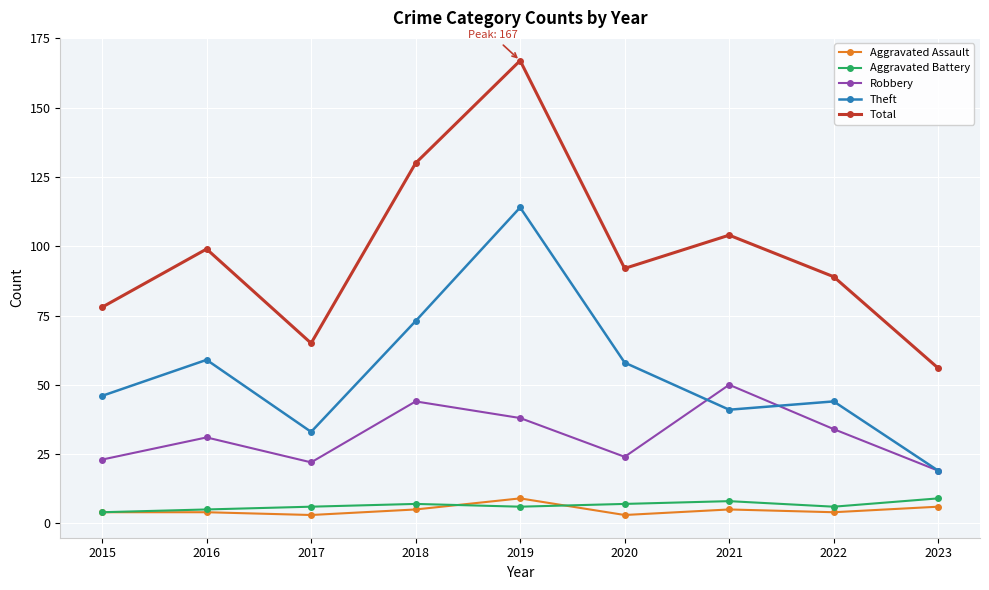

The value of Total at 2016 is 99. True or false?

True